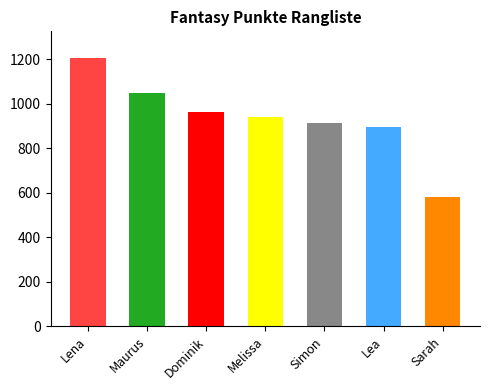

What is the maximum value shown in the chart?

1206